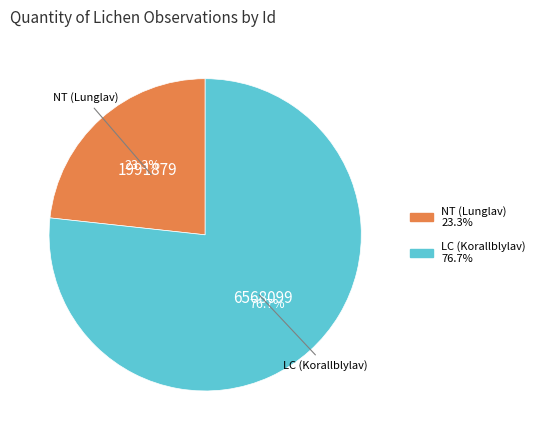

What is the ratio of the value at LC (Korallblylav) 76.7% to the value at NT (Lunglav) 23.3%?

3.3